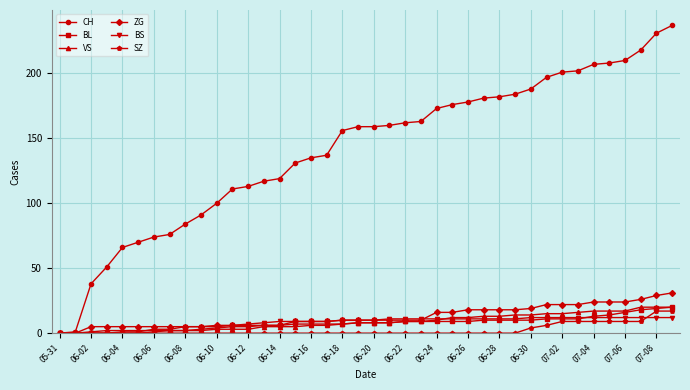

How many categories are shown in the chart?

40